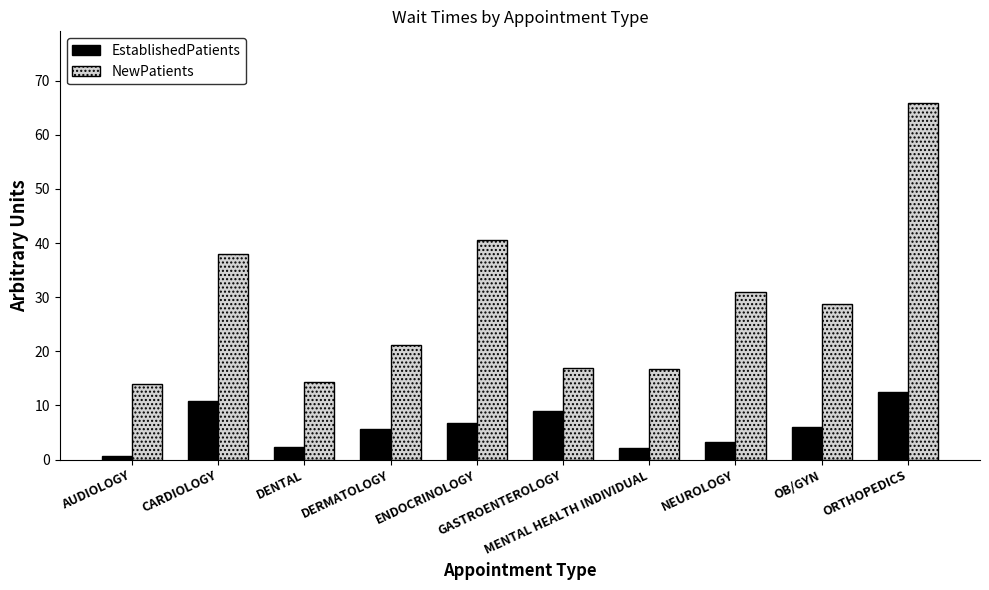

How many groups of bars are there?

10